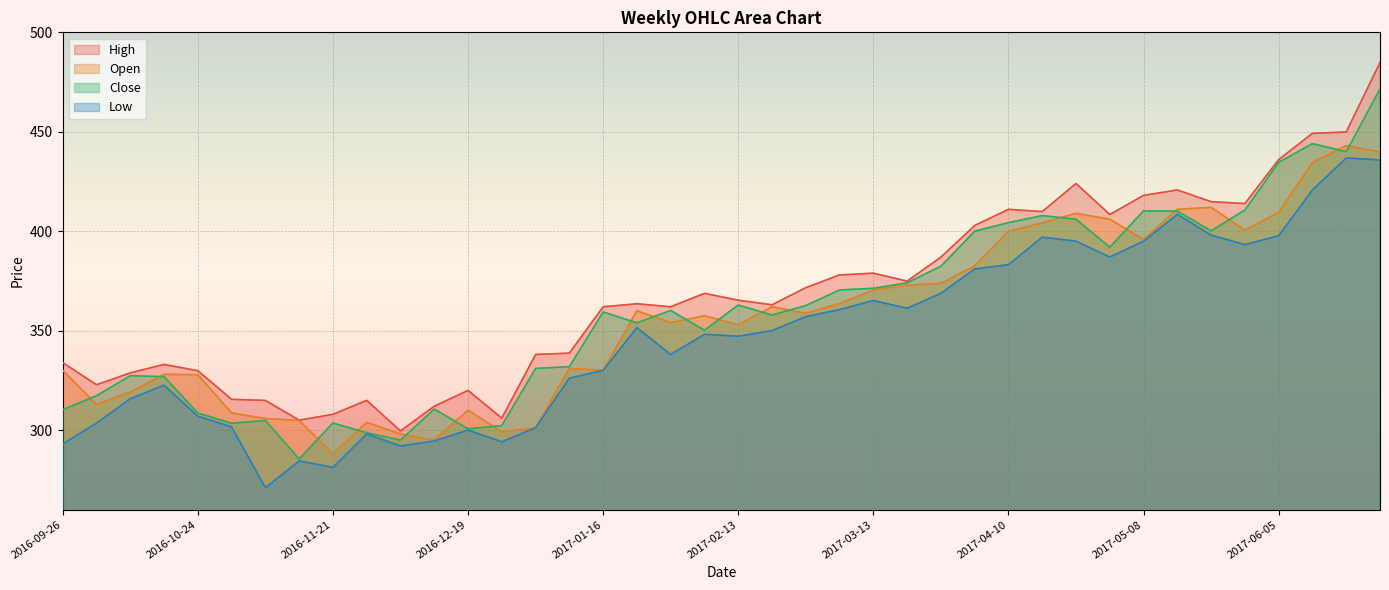

What is the difference between the maximum and minimum values in the Close series?

186.1